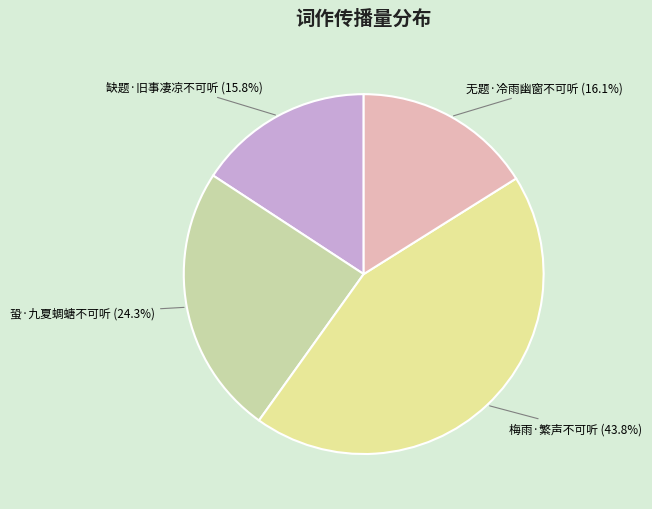

The 蛩·九夏蜩螗不可听 slice represents 39% of the pie. True or false?

False